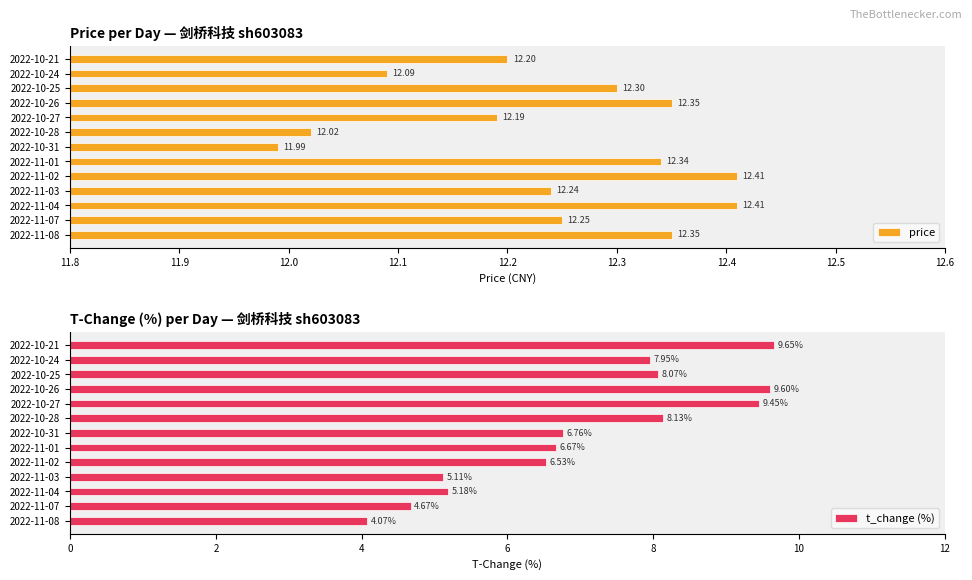

Is it true that t_change (%) equals 8.1 at 2022-10-28?

True